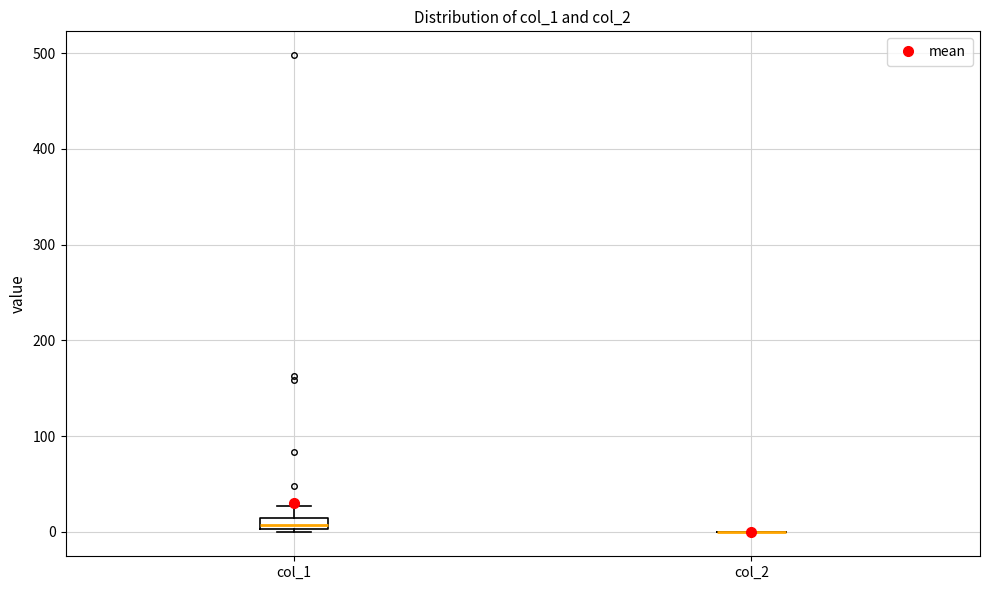

Comparing the boxes themselves (not the whiskers), which one is the tallest?

col_1